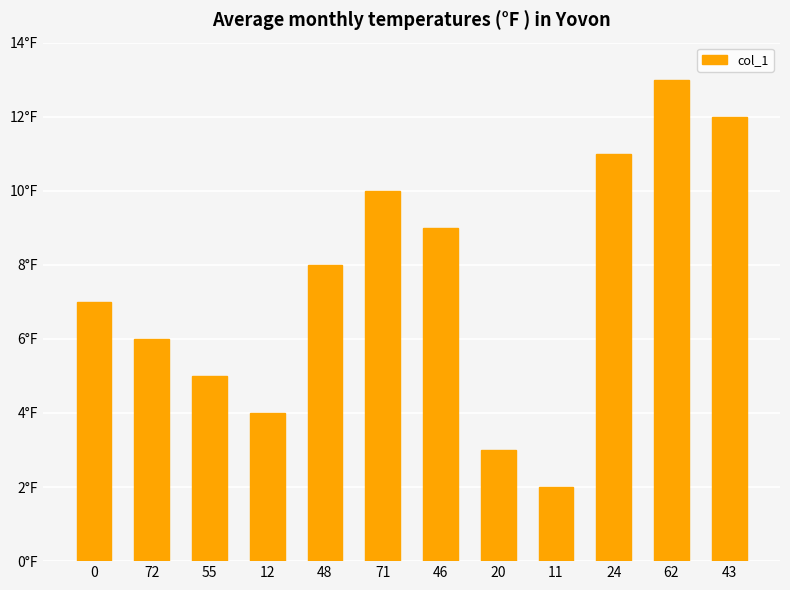

What is the change in value from 0 to 62?

+6